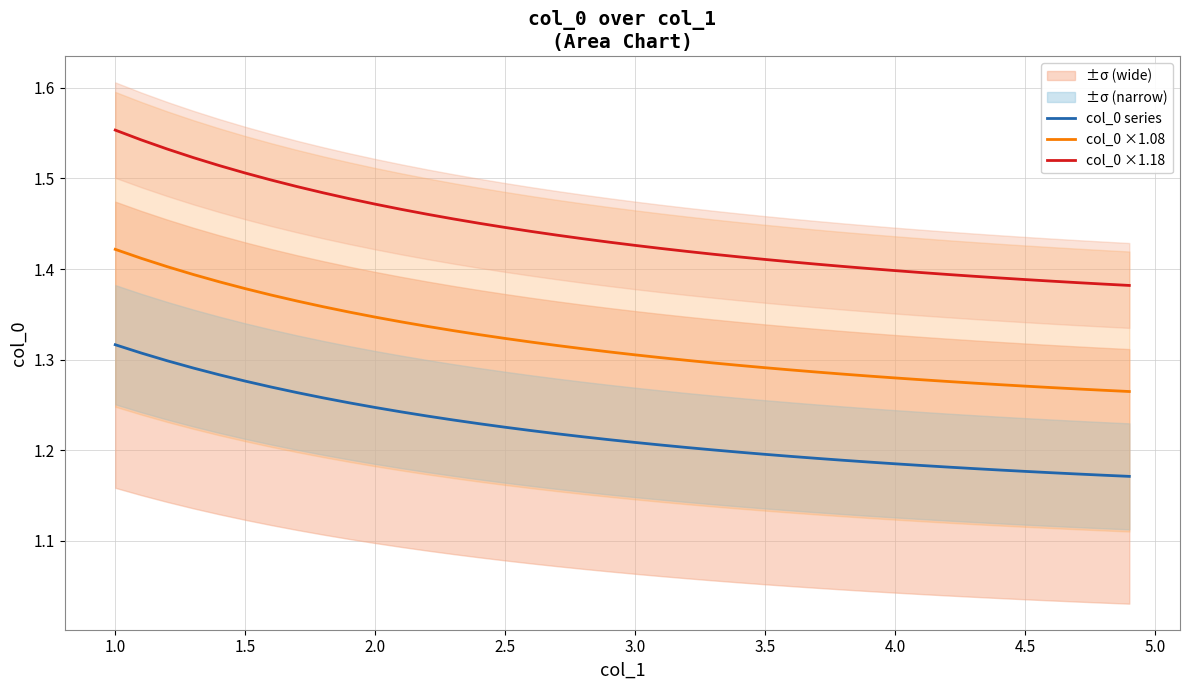

How many lines are shown in the chart?

3